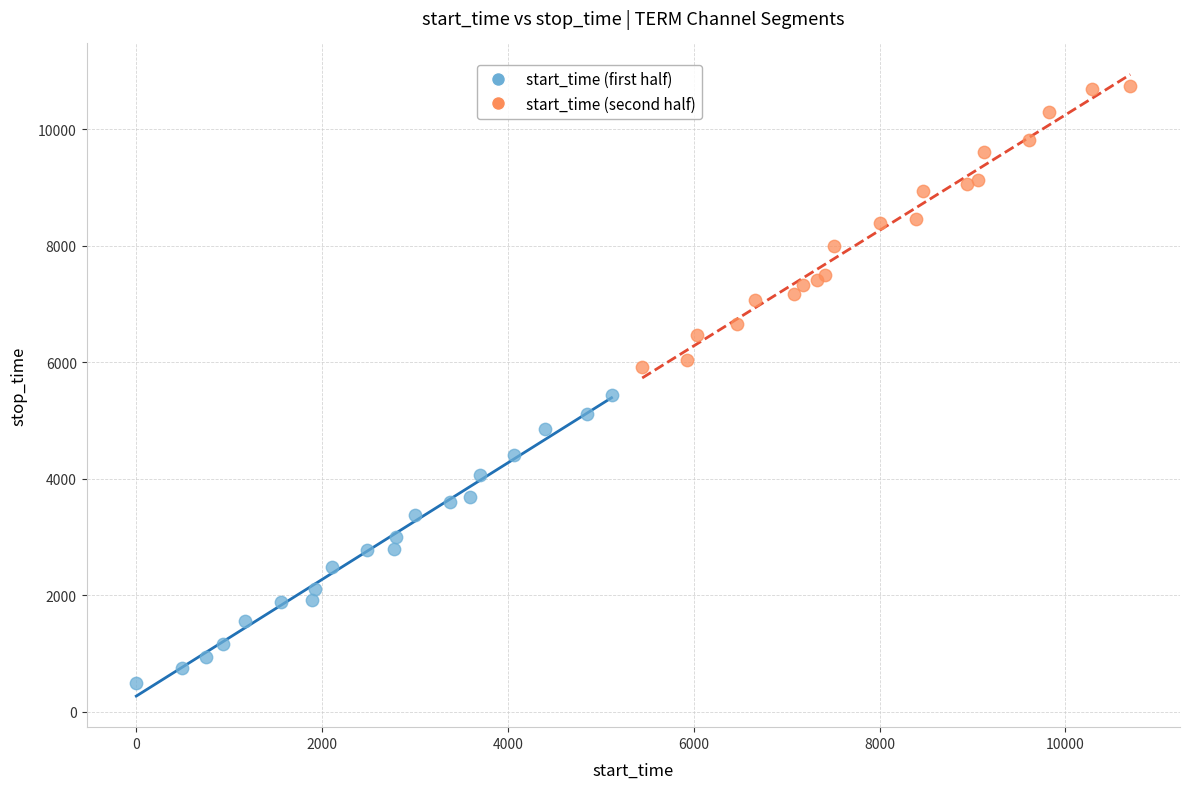

Which series reaches the minimum Y coordinate?

start_time (first half)